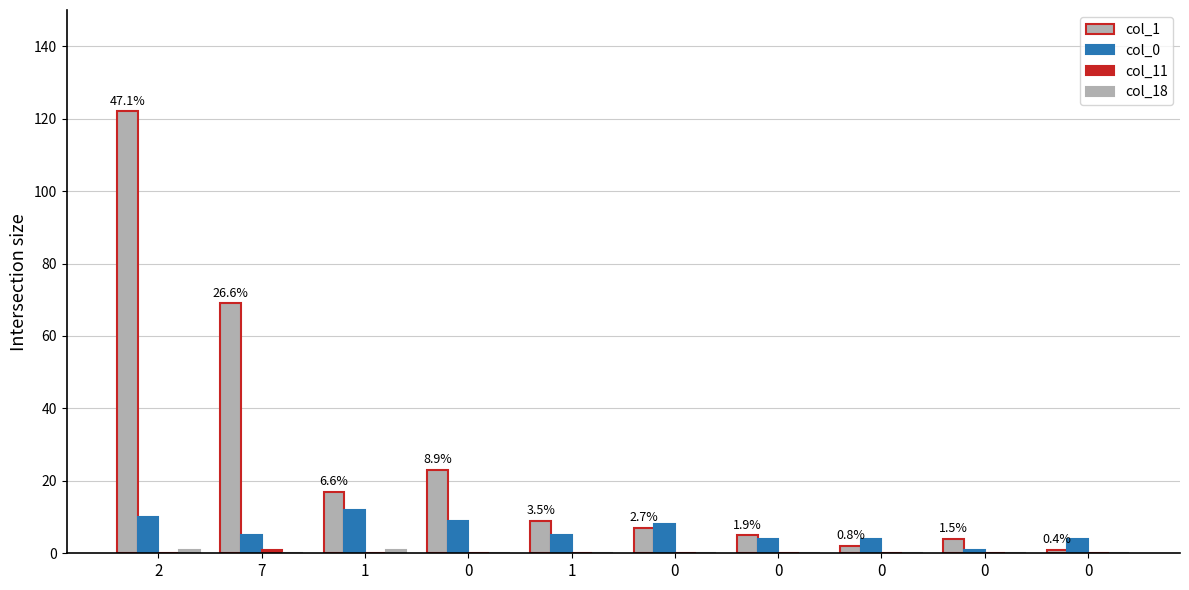

What is the maximum value for col_11?

1